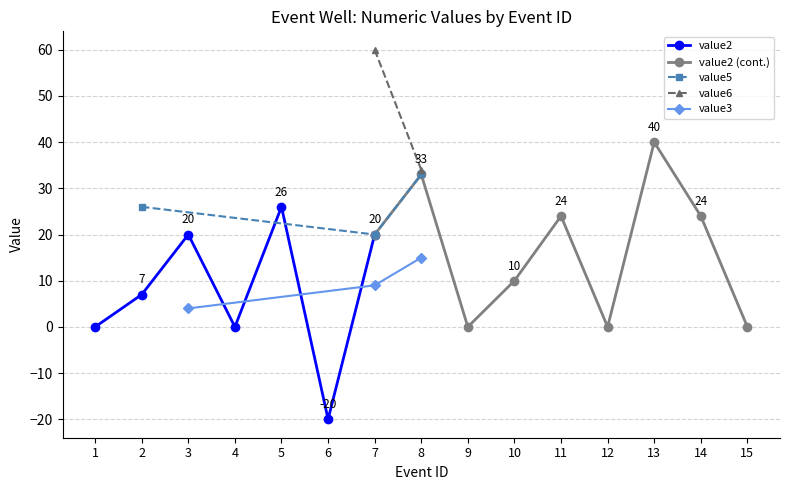

At which label is value6 closest to 30?

8